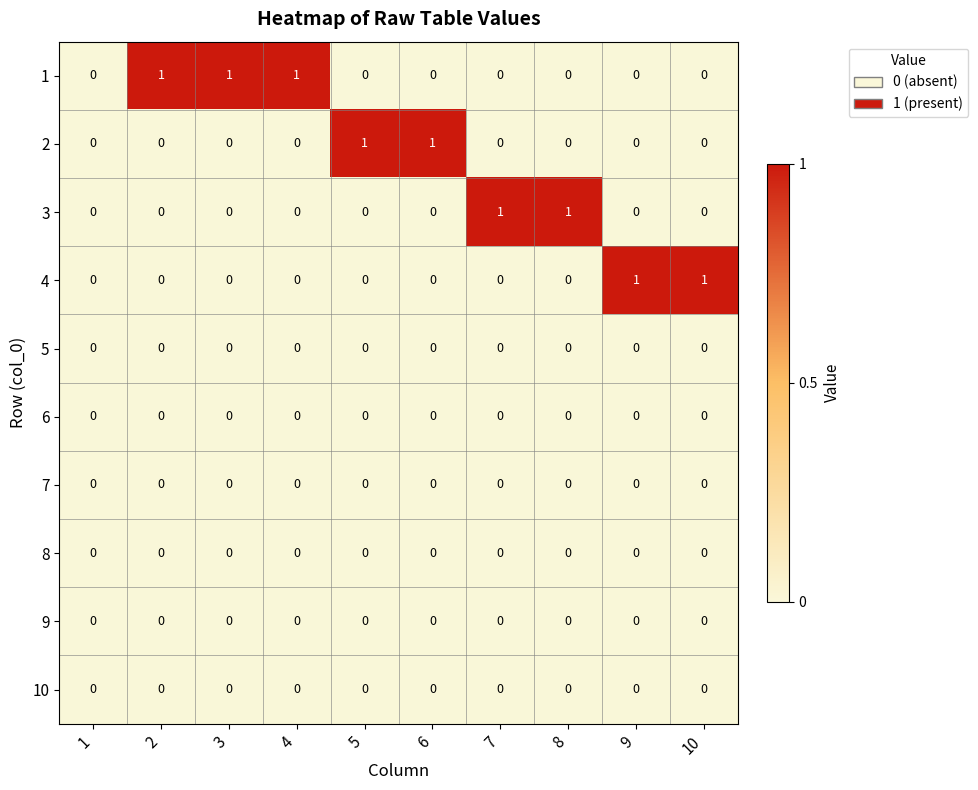

True or false: 10 has a value of 0 at 2.

True